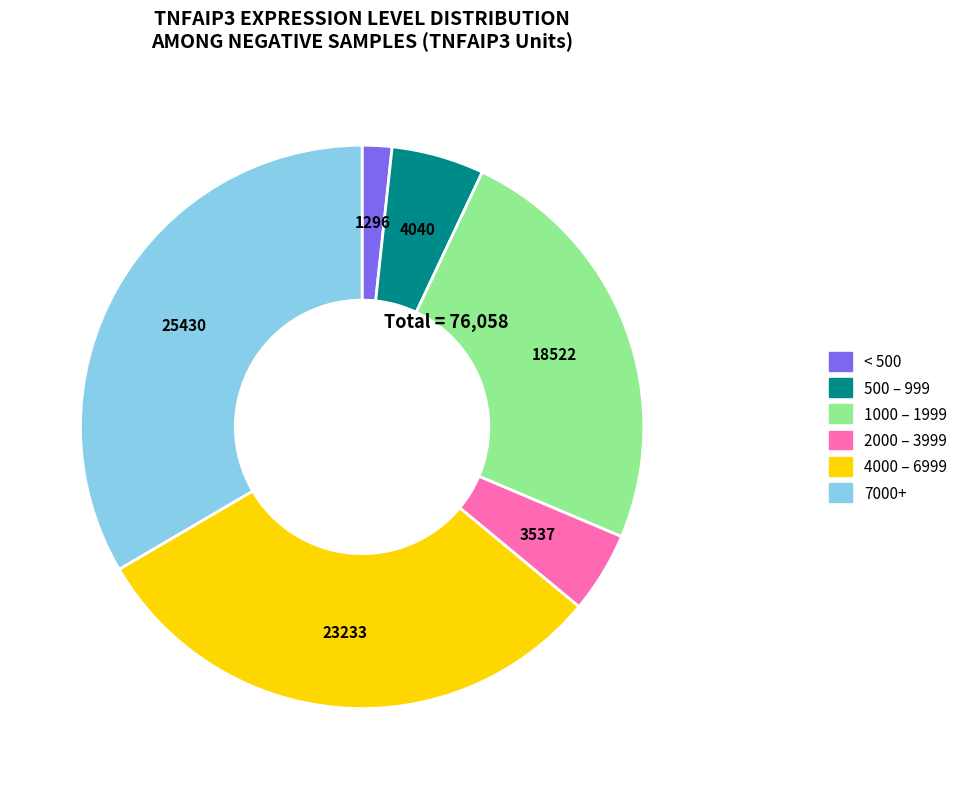

Does any single category account for the majority?

No